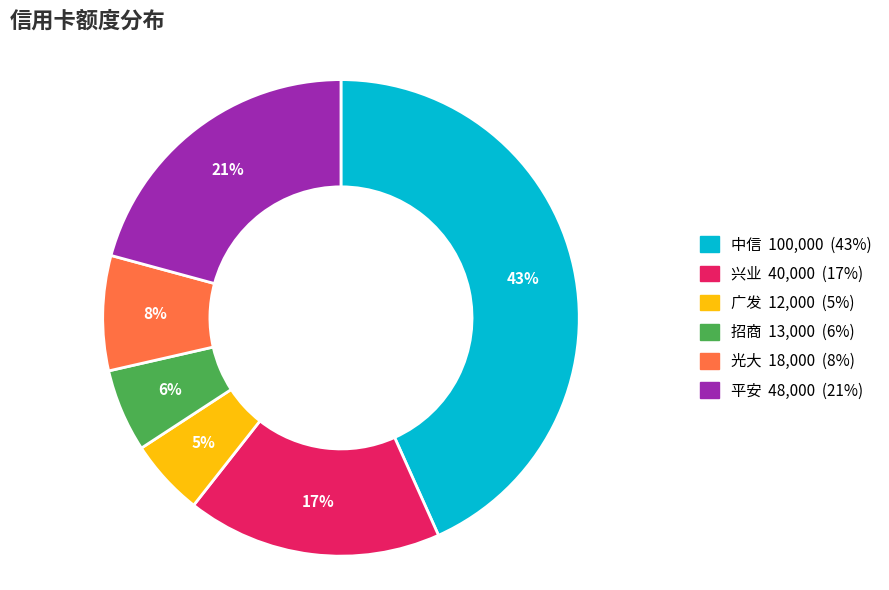

Which has a higher value, 招商 or 光大?

光大